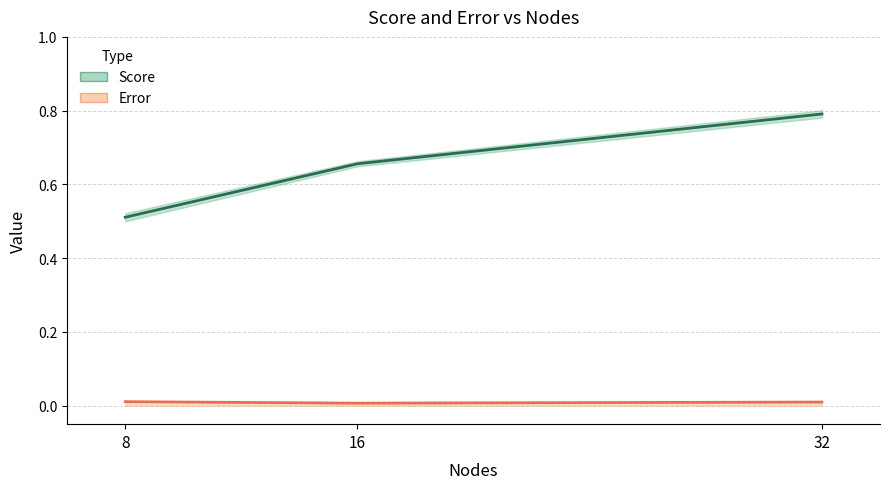

True or false: Score has a value of 0.5 at 8.

True